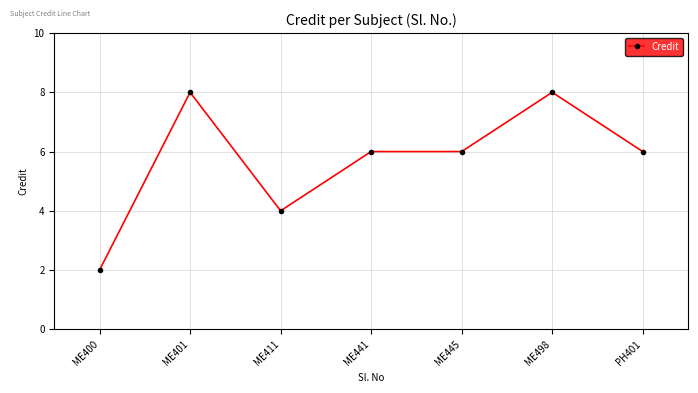

Between ME445 and ME400, which is larger?

ME445